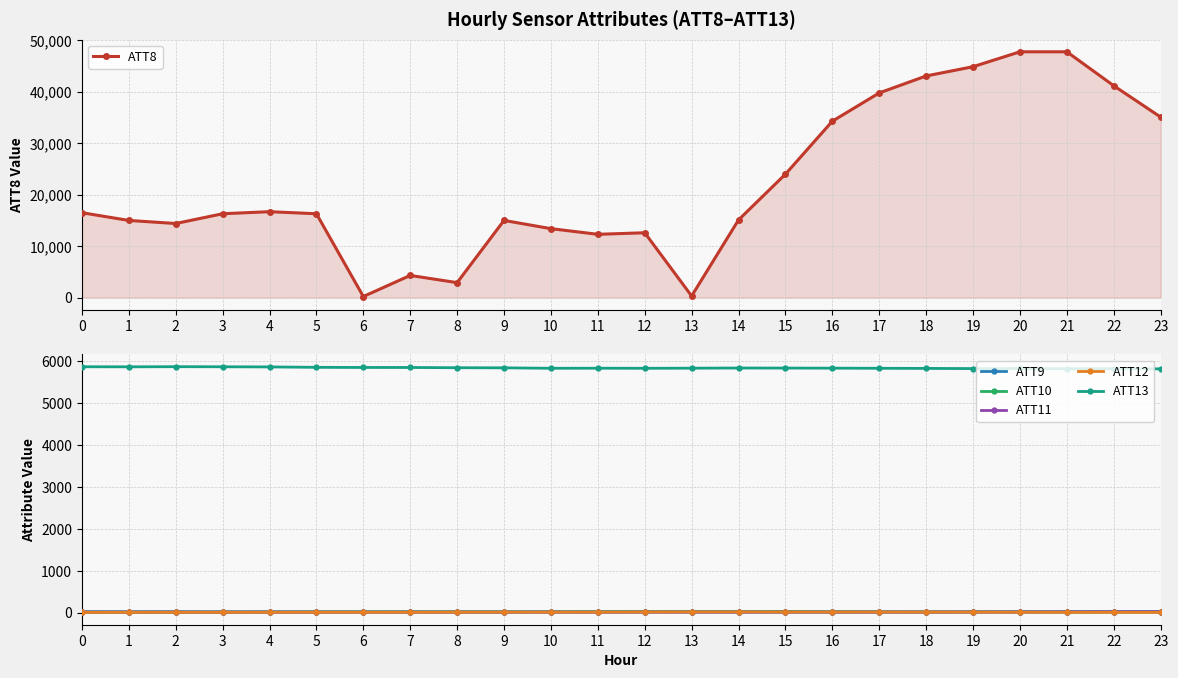

Is it true that ATT9 equals 17.6 at 6?

True